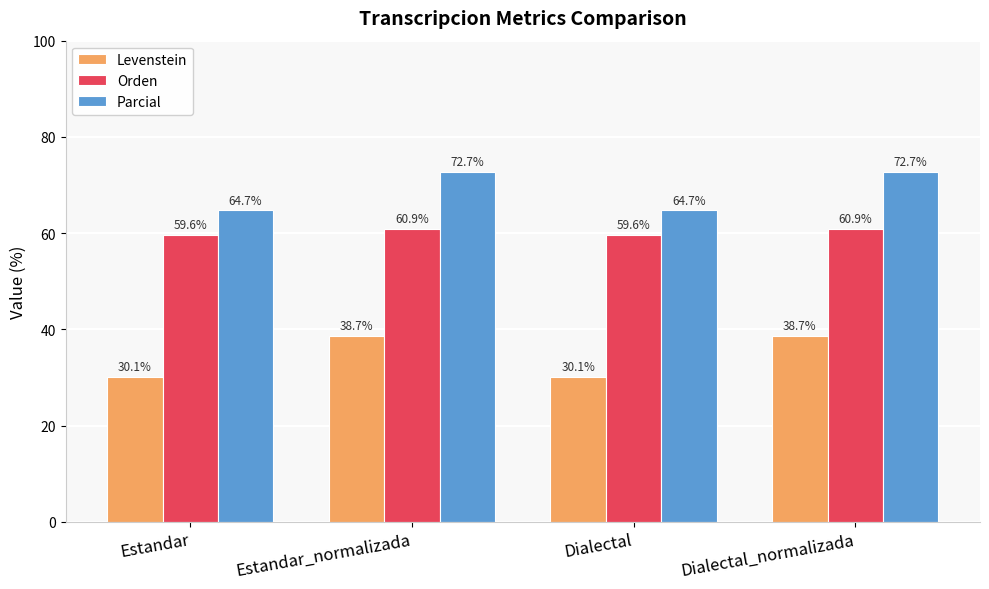

What is the approximate value of Parcial at Estandar?

64.7